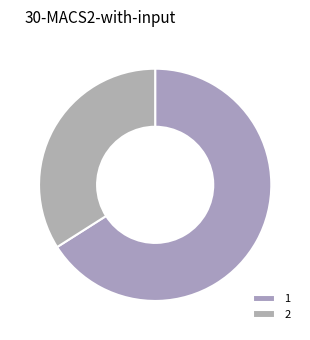

What percentage is the 1 slice, to the nearest percent?

66%